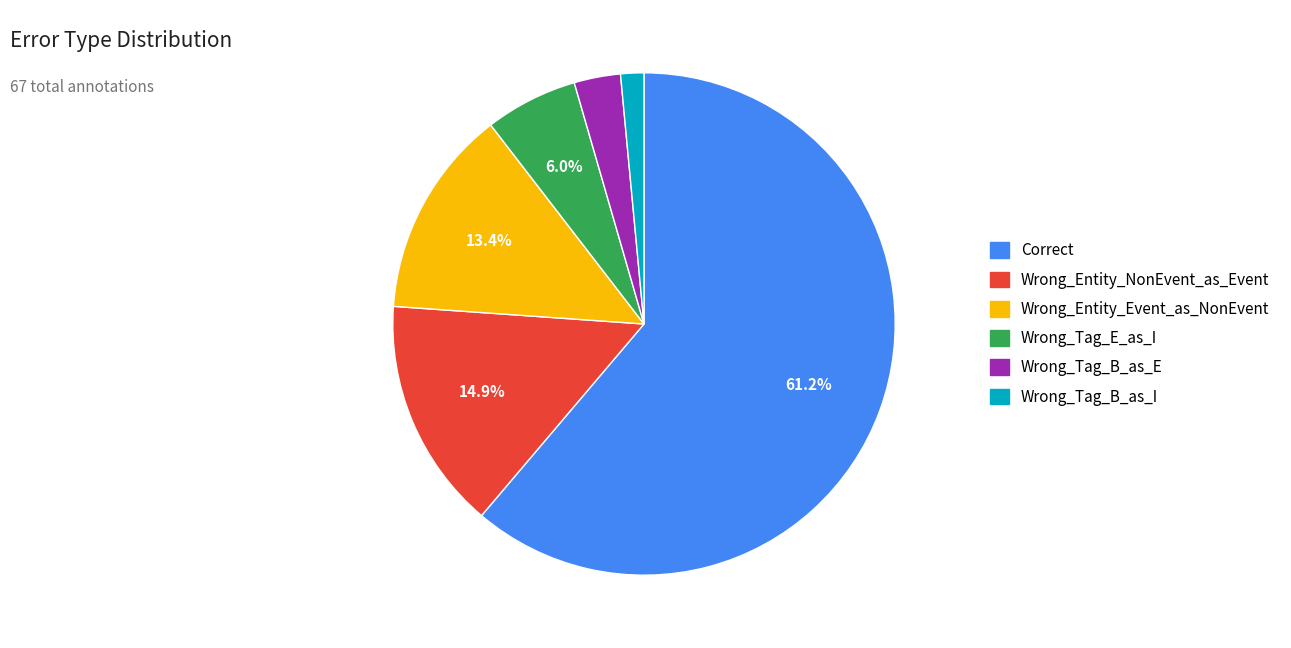

Is it true that Wrong_Entity_NonEvent_as_Event is 15% of the pie?

True